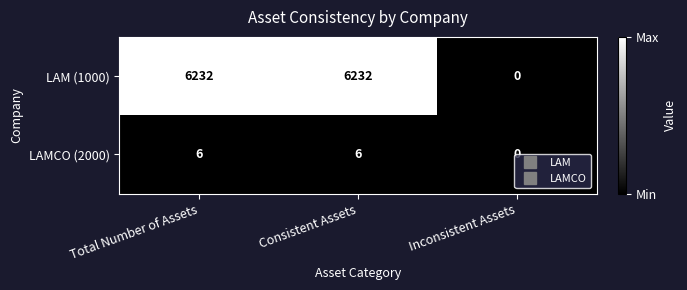

Which label corresponds to the smallest value in the chart?

Inconsistent Assets